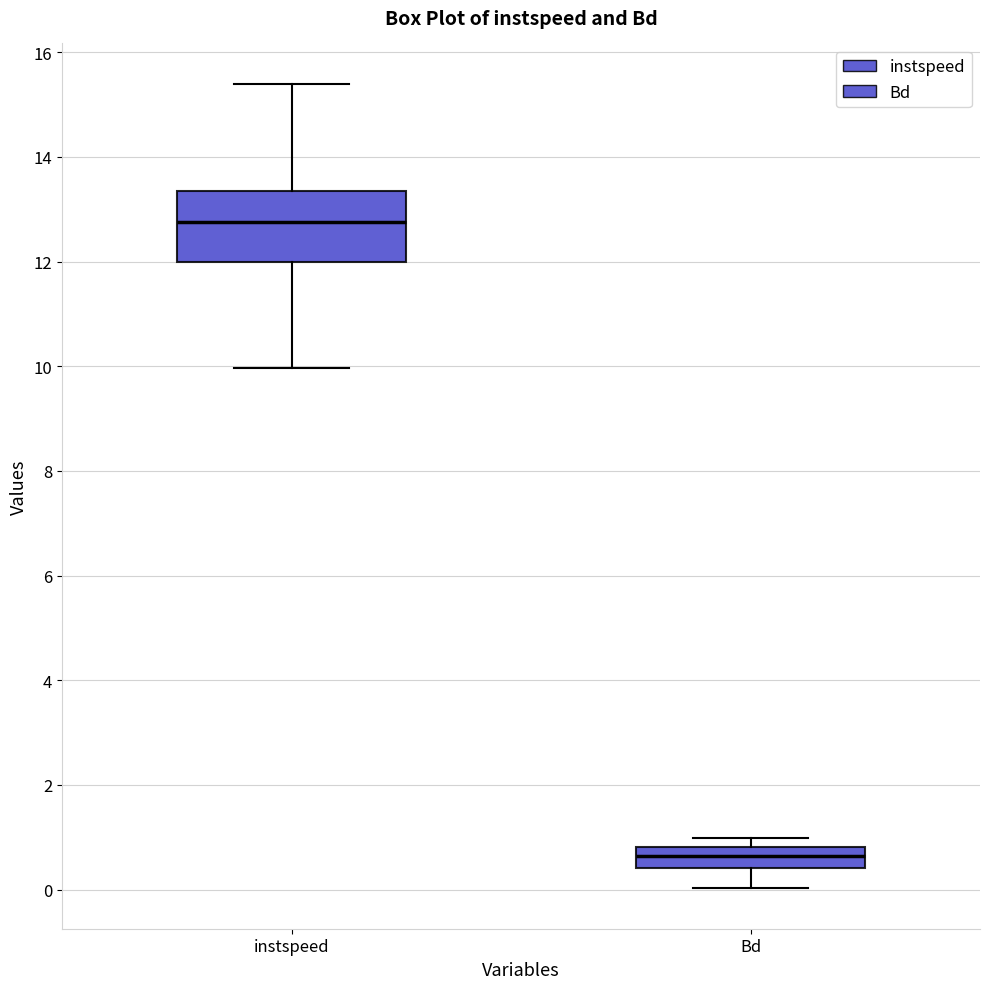

Where does the lower whisker of the box for Bd end on the y-axis? The values are not printed on the chart, so give them approximately, as read against the axis.

0.0